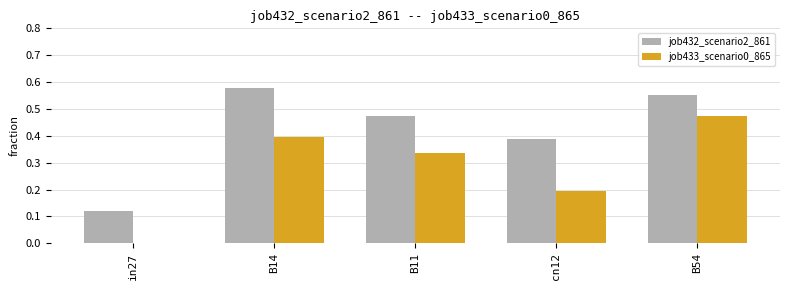

Is it true that job433_scenario0_865 equals 0.1 at B11?

False